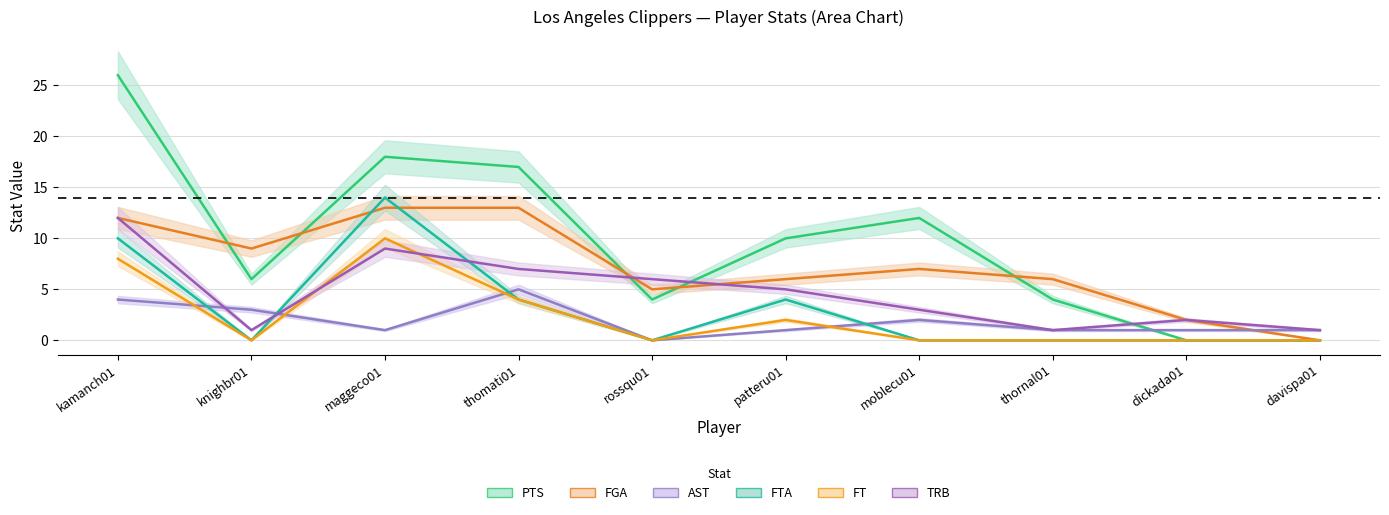

Which series has the largest range (max minus min)?

PTS